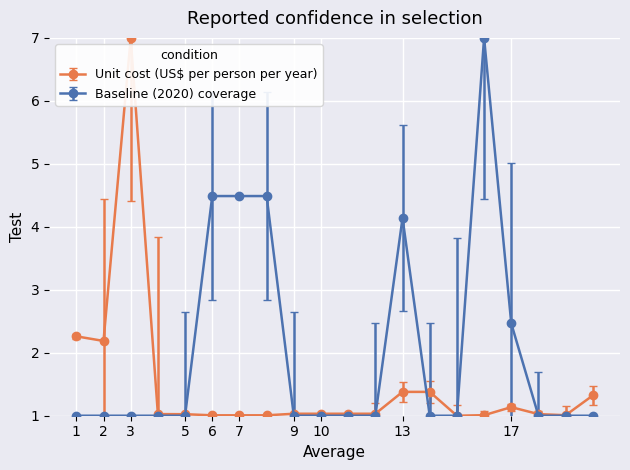

List the series in order of their overall mean, highest first.

Baseline (2020) coverage, Unit cost (US$ per person per year)